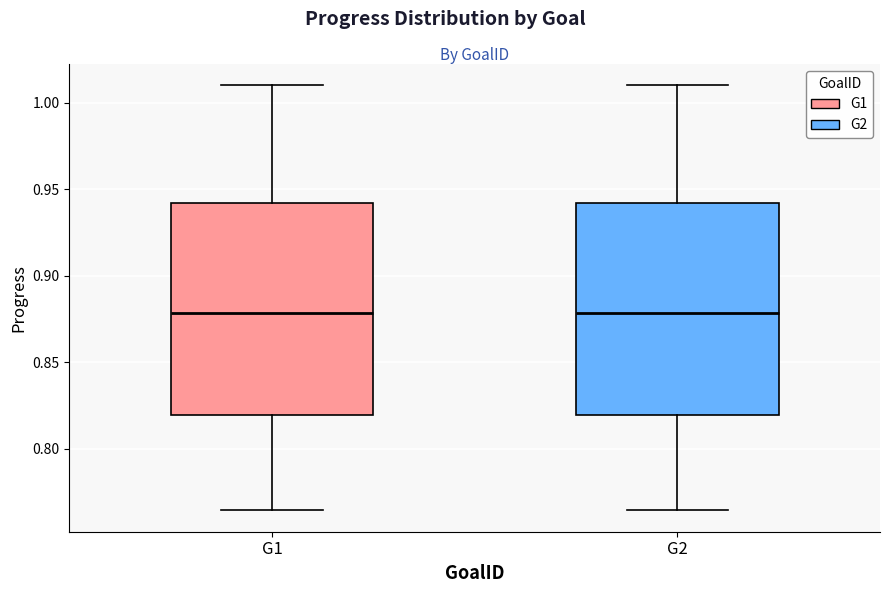

Reading left to right, transcribe this box plot: for each box, give where its median line is, the range the box spans, and where its two whiskers end, as read against the y-axis. The values are not printed on the chart, so give them approximately, as read against the axis.

G1: median 0.880, box 0.820 to 0.940, whiskers 0.765 to 1.010
G2: median 0.880, box 0.820 to 0.940, whiskers 0.765 to 1.010